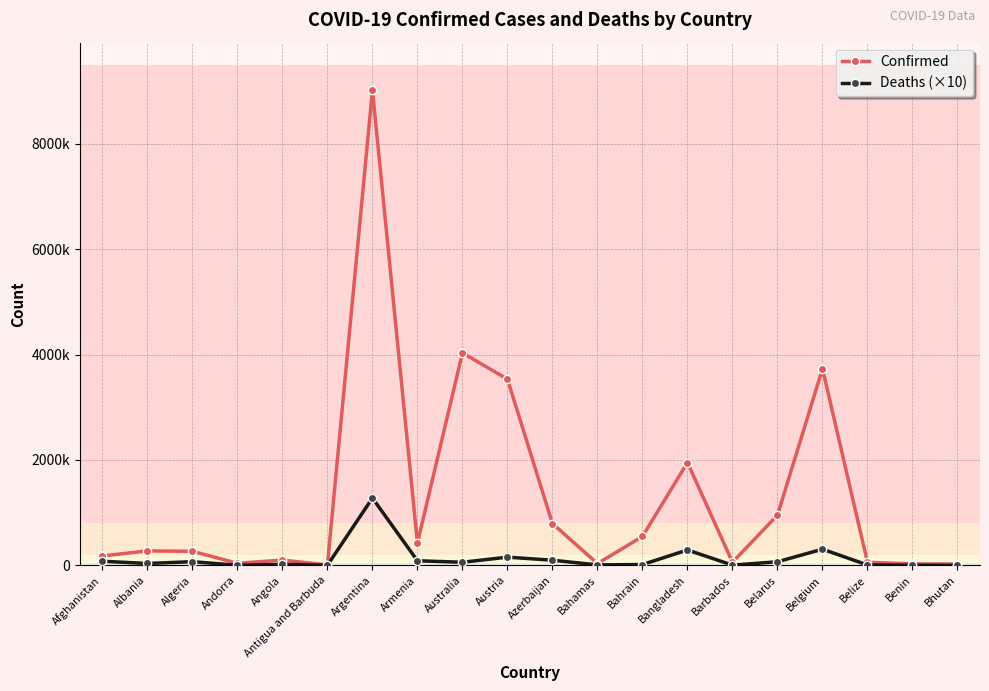

True or false: Deaths (×10) has a value of 2446 at Andorra.

False